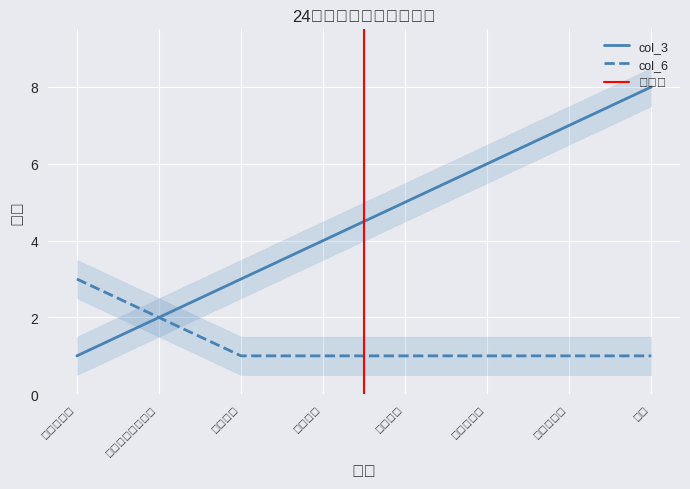

Which series has the largest total across all categories?

col_3